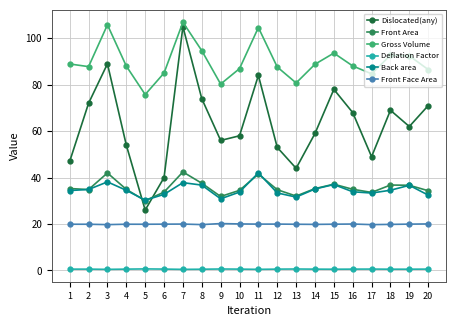

True or false: Front Face Area has more than 0 interior local peaks.

True